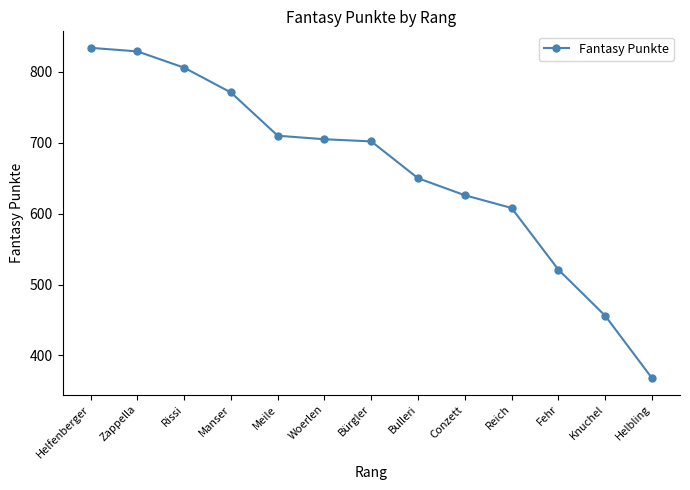

Reading left to right, list all the values displayed in this chart.

Helfenberger=834	Zappella=829	Rissi=806	Manser=771	Meile=710	Woerlen=705	Bürgler=702	Bulleri=650	Conzett=626	Reich=608	Fehr=521	Knuchel=456	Helbling=368